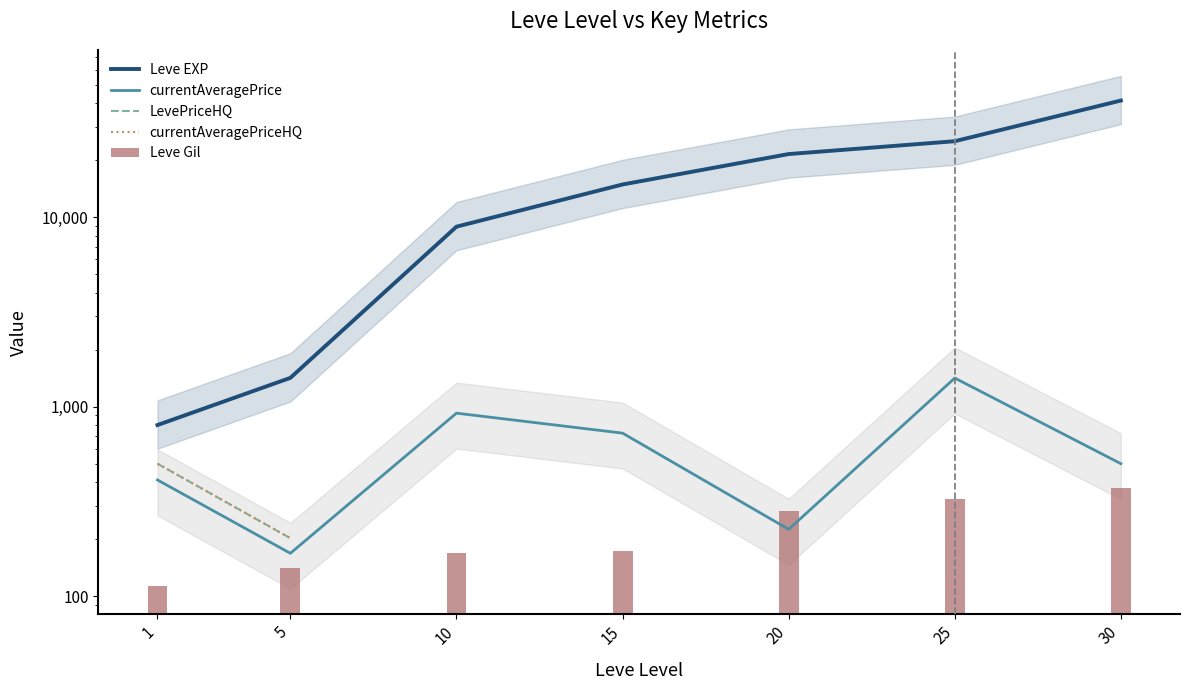

List the labels in order of currentAveragePrice value, largest first.

25, 10, 15, 30, 1, 20, 5